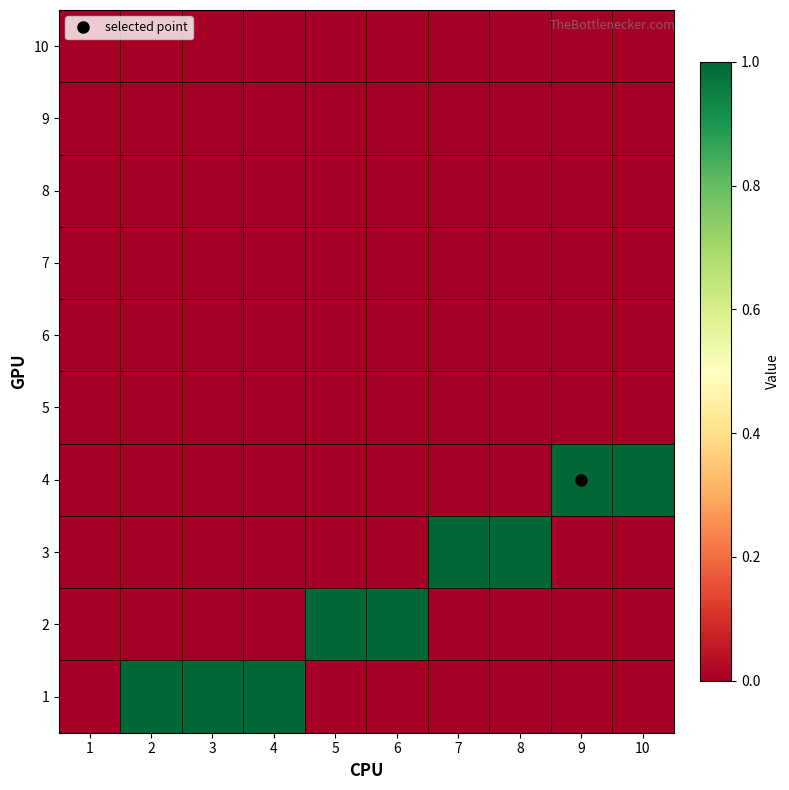

Rank the series by their maximum value, from lowest to highest.

5, 6, 7, 8, 9, 10, 1, 2, 3, 4